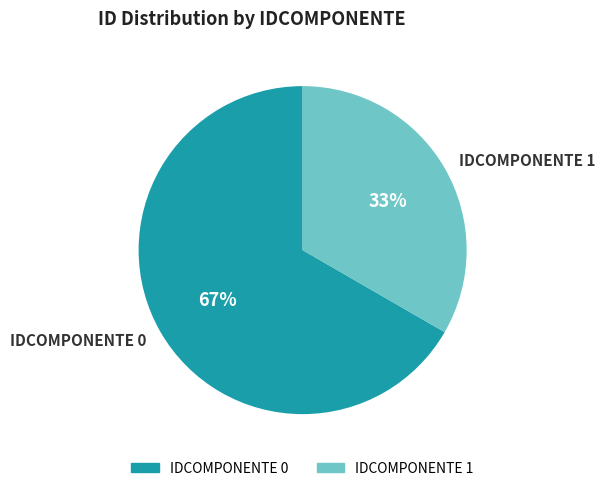

What percentage is the IDCOMPONENTE 1 slice, to the nearest percent?

33%